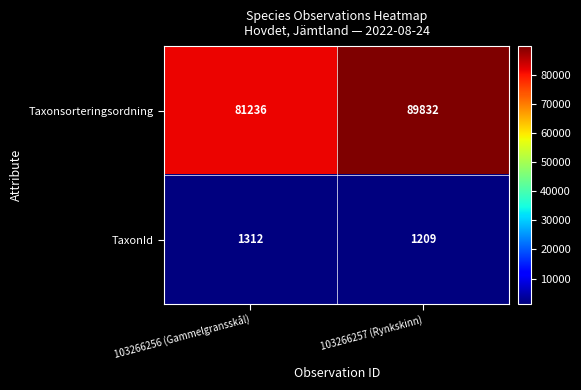

How many categories are shown in the chart?

2